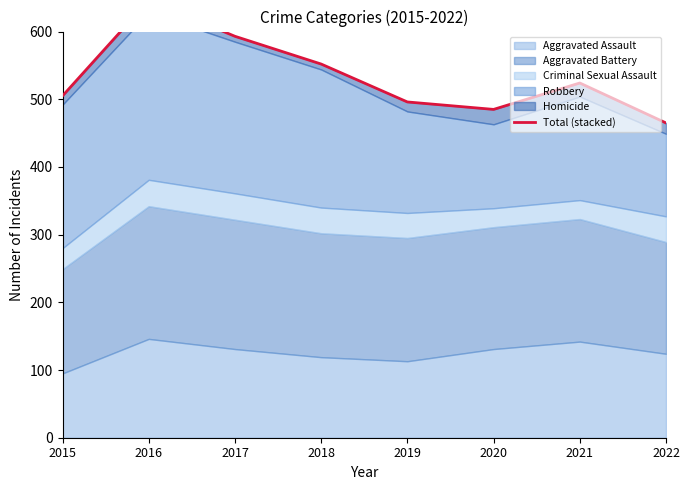

Approximately how many times larger is the value at 2020 compared to 2021?

0.9